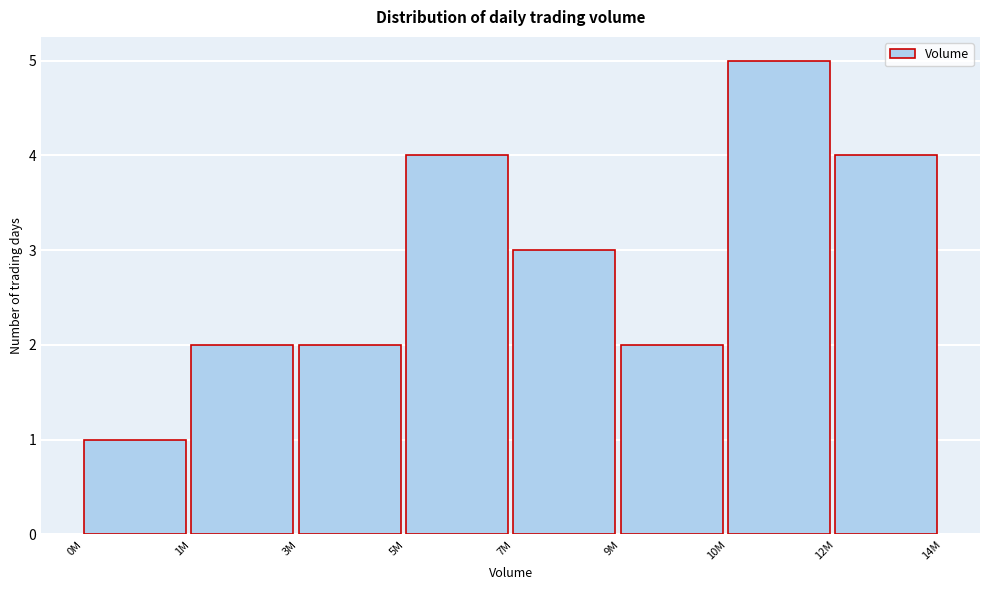

Reading left to right, transcribe all the data shown in this chart.

0M=1	1M=2	3M=2	5M=4	7M=3	9M=2	10M=5	12M=4